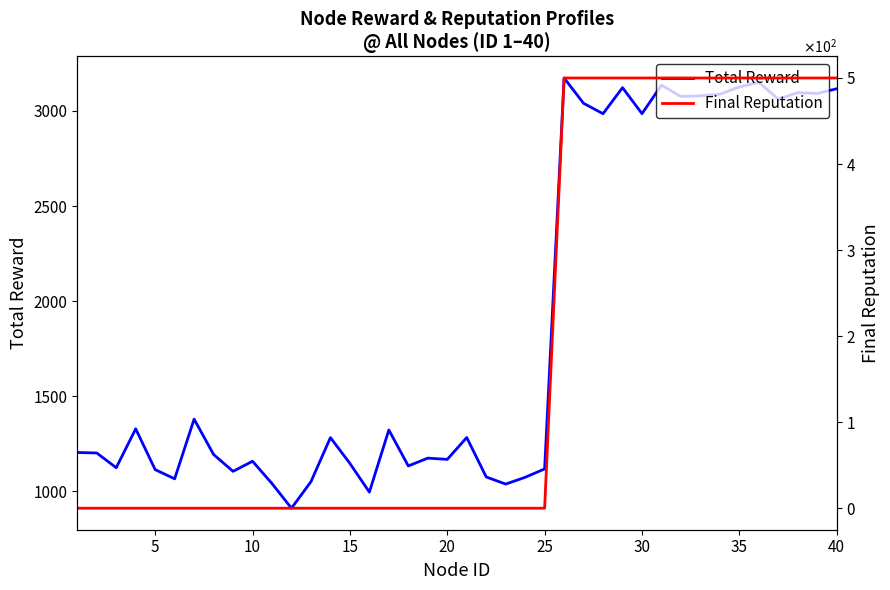

What are all the series names shown in the legend?

Total Reward, Final Reputation